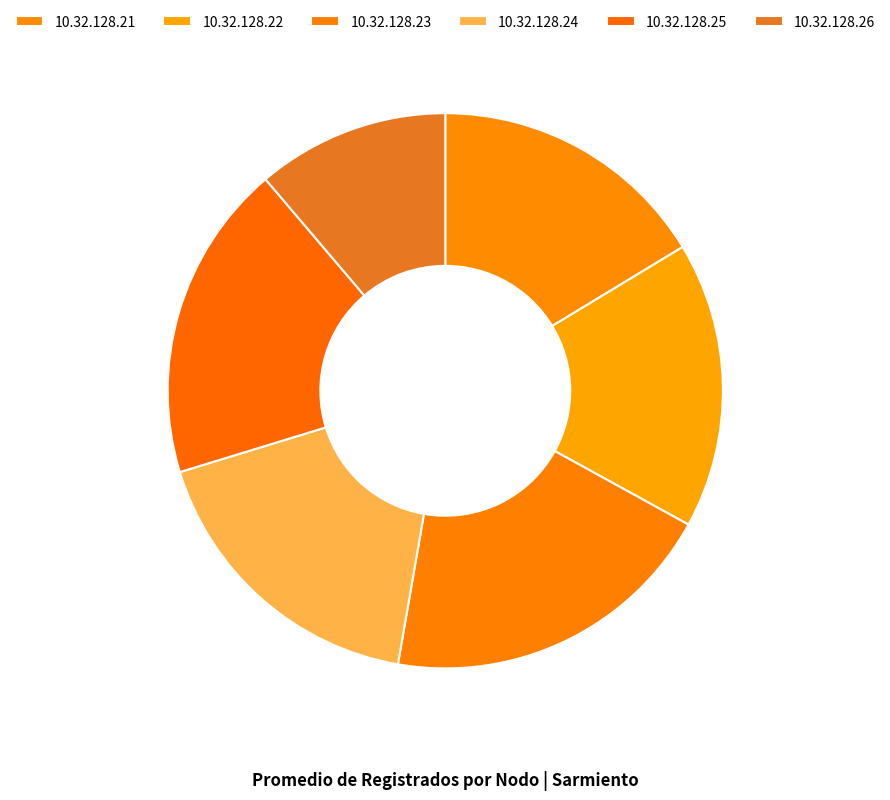

How many slices are in this pie chart?

6